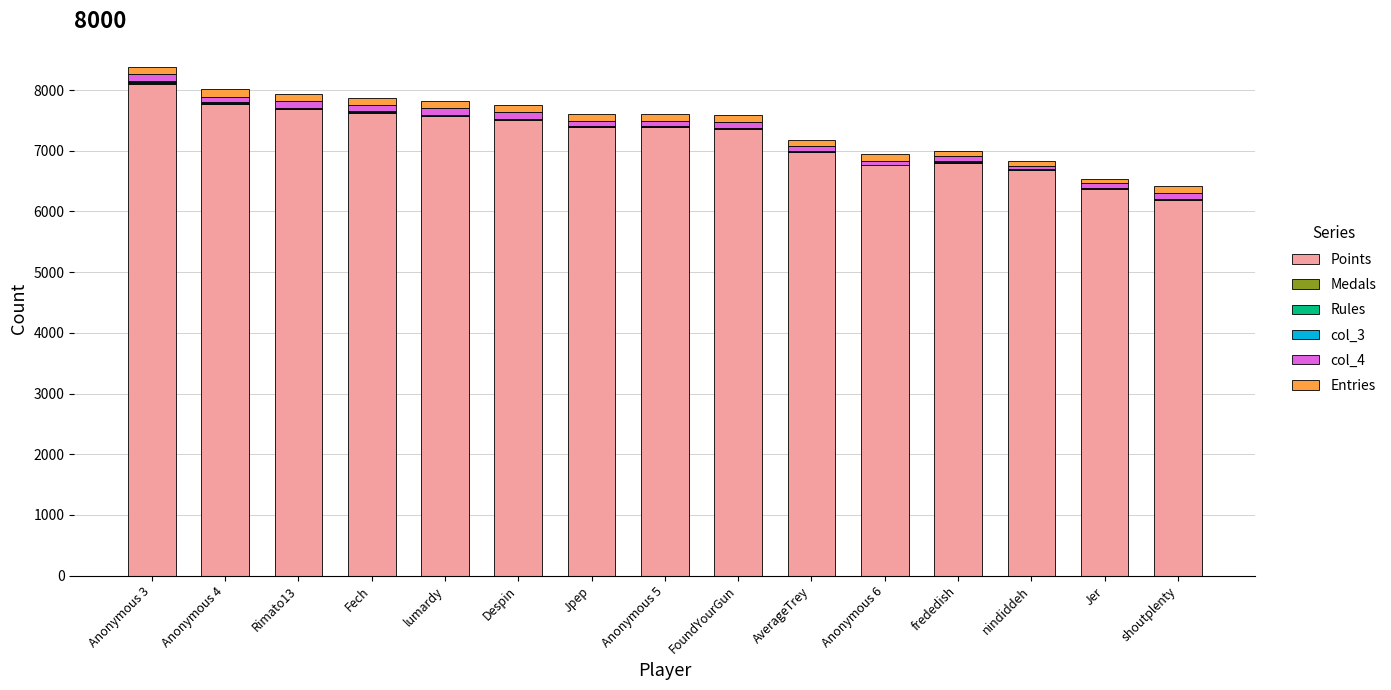

How many categories are shown in the chart?

15